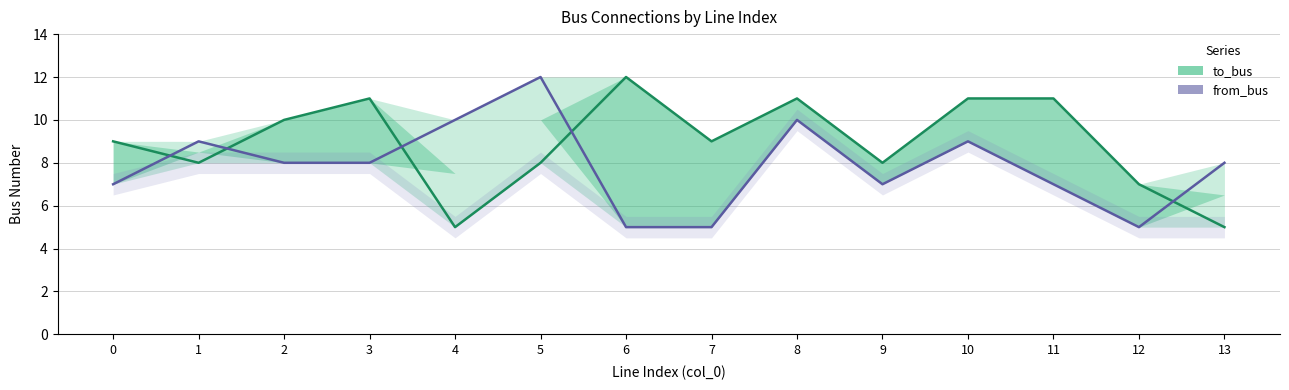

Is this an area chart (filled region under the line)?

No